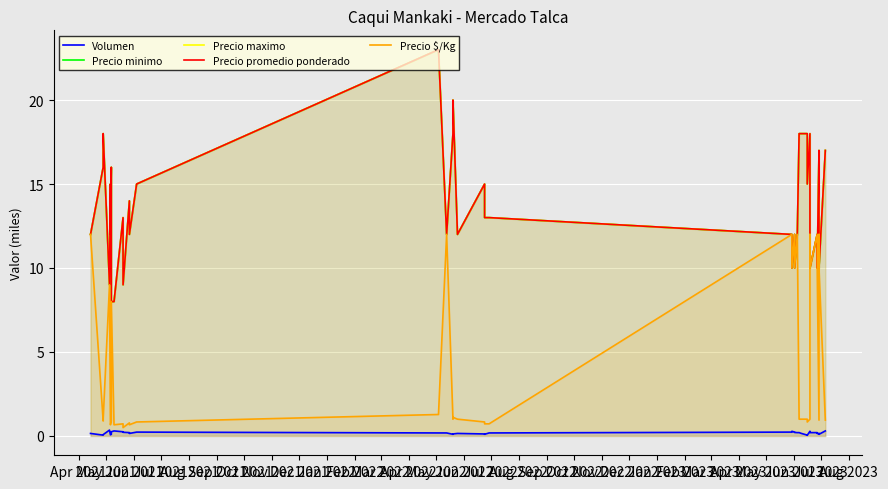

Which has a higher value, Jun 2021 or Feb 2023?

Feb 2023